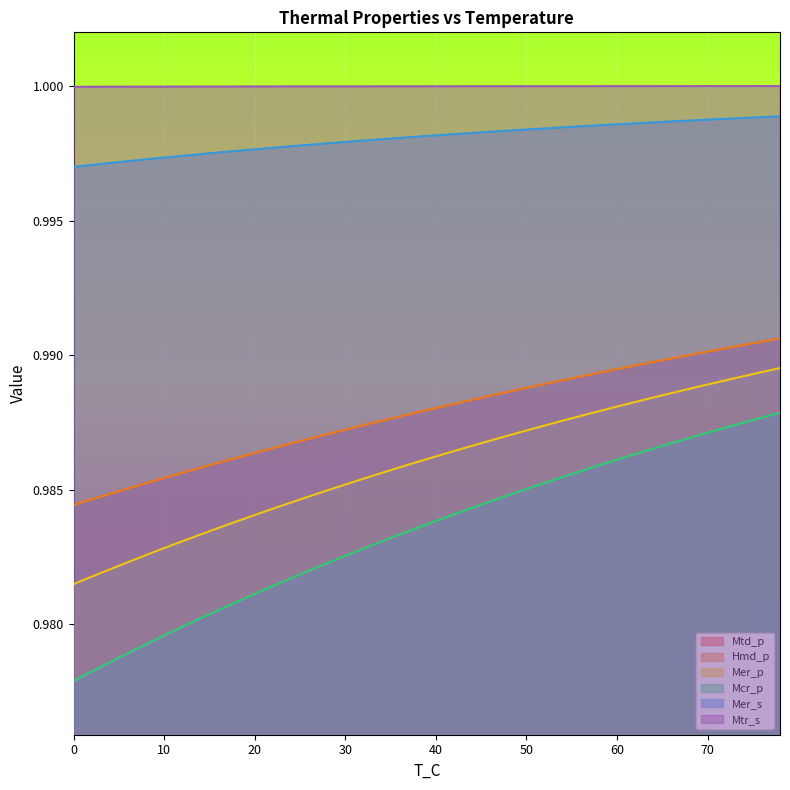

Count the number of categories in the chart.

40